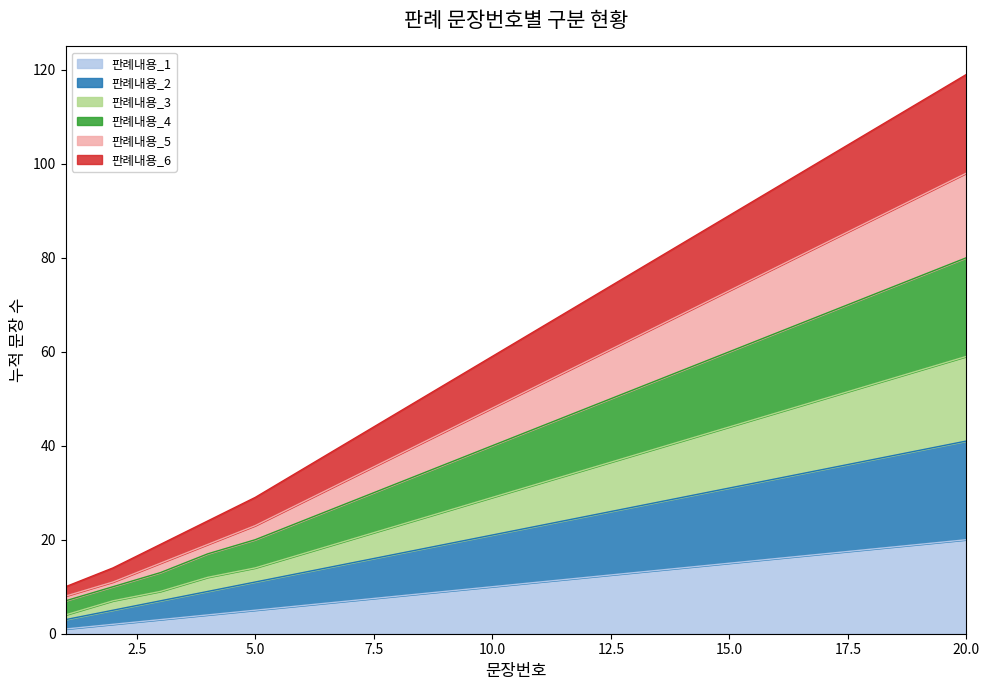

Does the chart have visible grid lines?

No